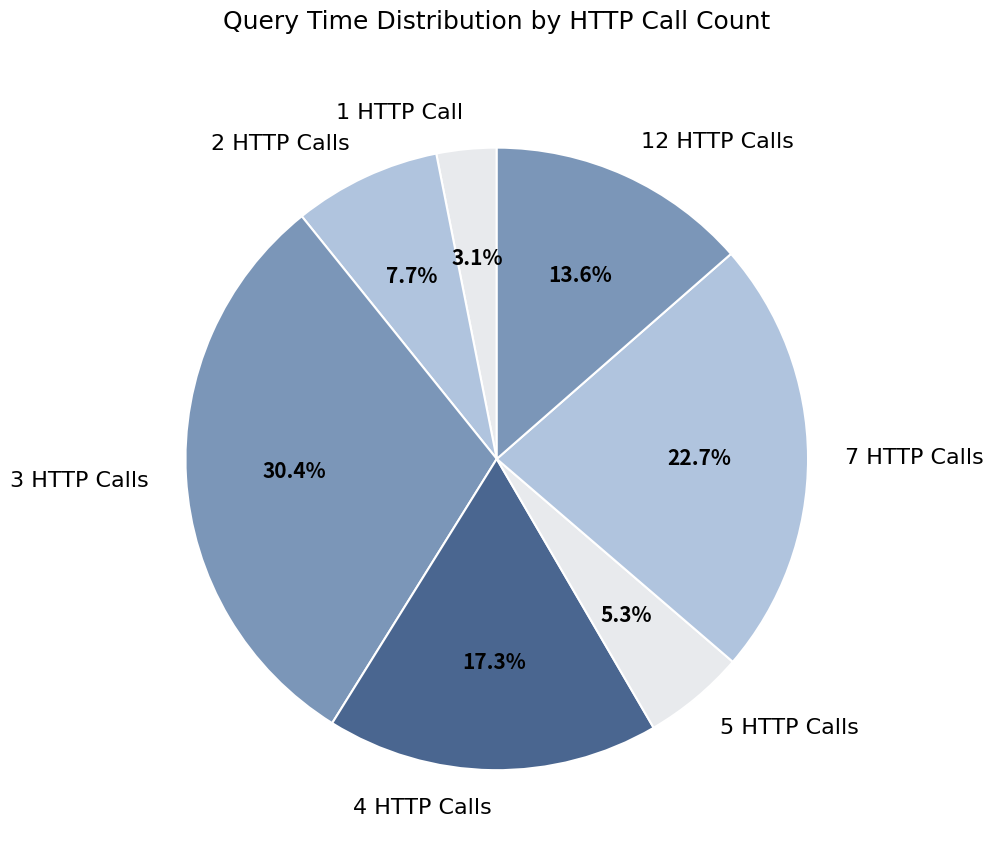

Which slice is the largest?

3 HTTP Calls